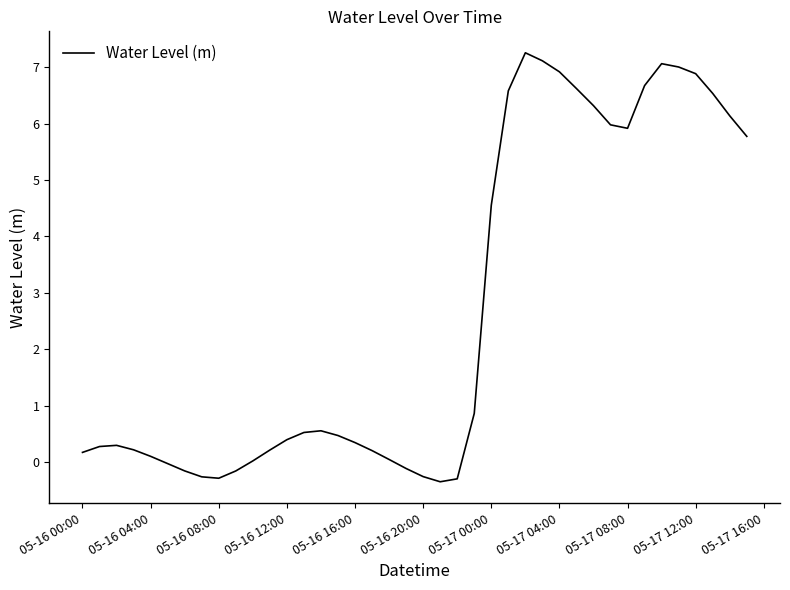

What is the minimum value shown in the chart?

-0.4